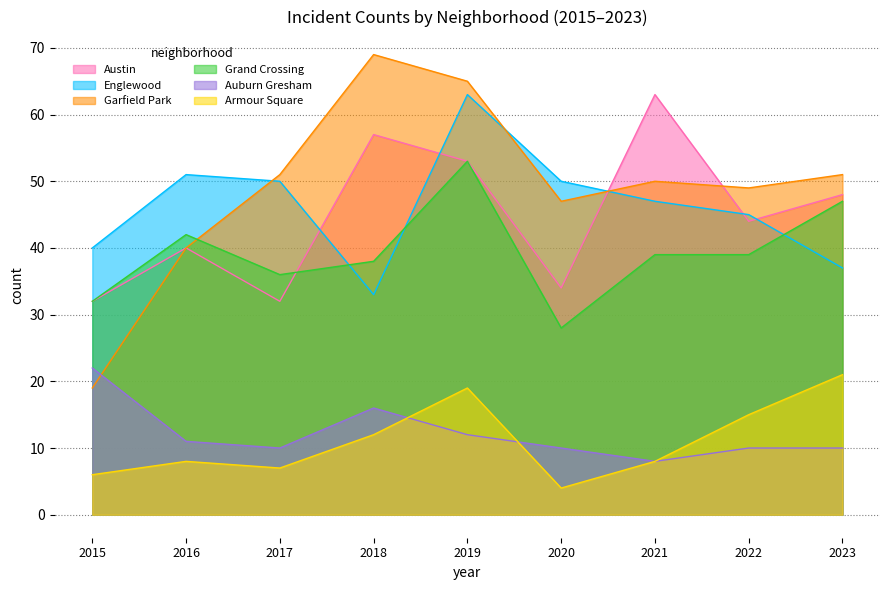

Reading left to right, extract all data points from this chart.

Austin: 2015=32	2016=40	2017=32	2018=57	2019=53	2020=34	2021=63	2022=44	2023=48
Englewood: 2015=40	2016=51	2017=50	2018=33	2019=63	2020=50	2021=47	2022=45	2023=37
Garfield Park: 2015=19	2016=40	2017=51	2018=69	2019=65	2020=47	2021=50	2022=49	2023=51
Grand Crossing: 2015=32	2016=42	2017=36	2018=38	2019=53	2020=28	2021=39	2022=39	2023=47
Auburn Gresham: 2015=22	2016=11	2017=10	2018=16	2019=12	2020=10	2021=8	2022=10	2023=10
Armour Square: 2015=6	2016=8	2017=7	2018=12	2019=19	2020=4	2021=8	2022=15	2023=21